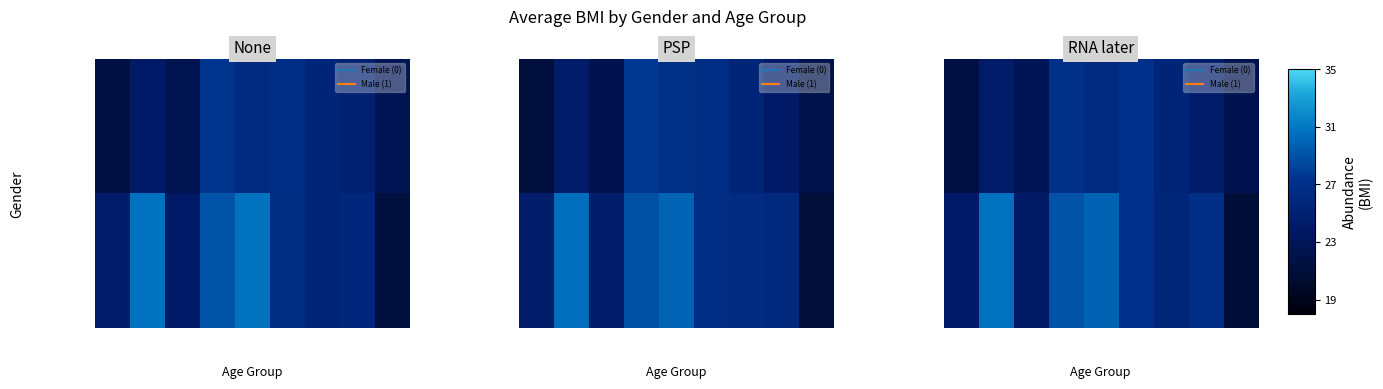

Which label corresponds to the smallest value in the chart?

64-67